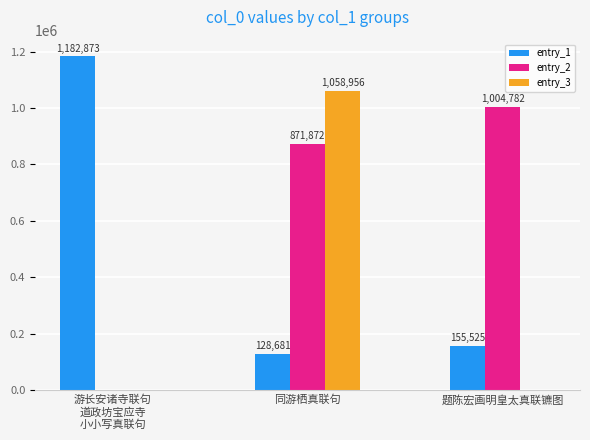

What is the approximate value of entry_3 at 同游栖真联句?

1058956